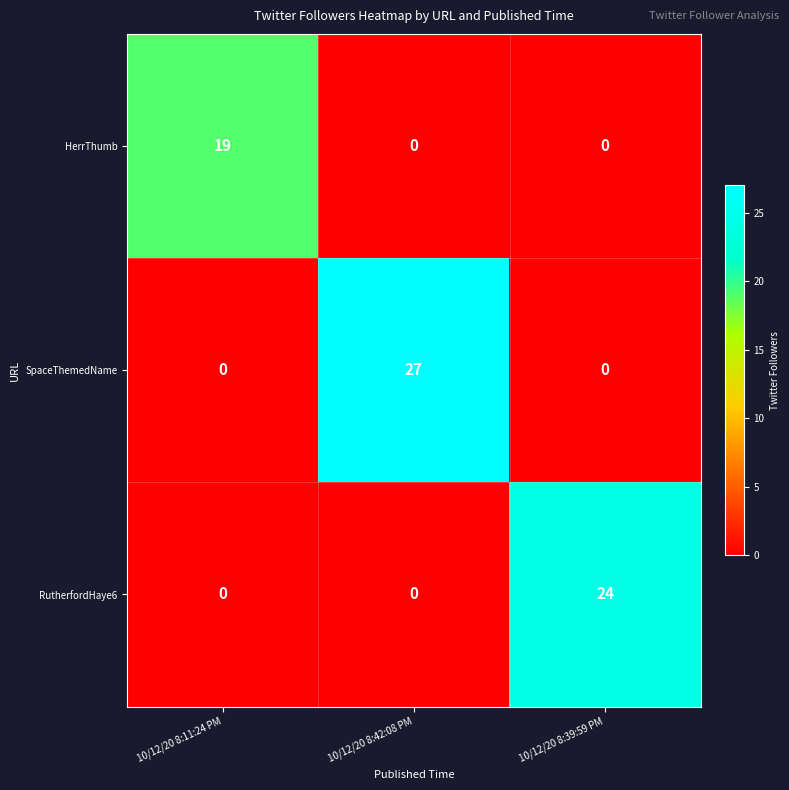

Which label corresponds to the largest value in the chart?

10/12/20 8:42:08 PM